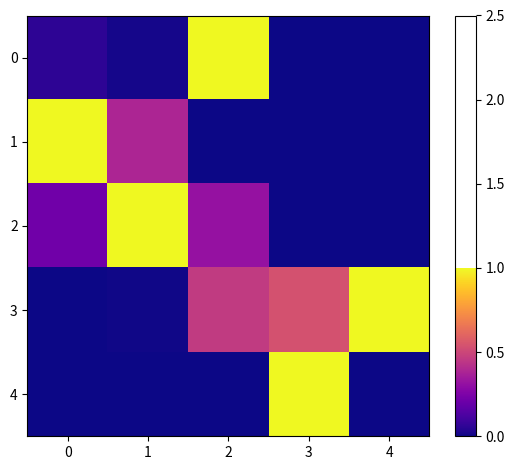

At how many categories does at least one series exceed 0?

5